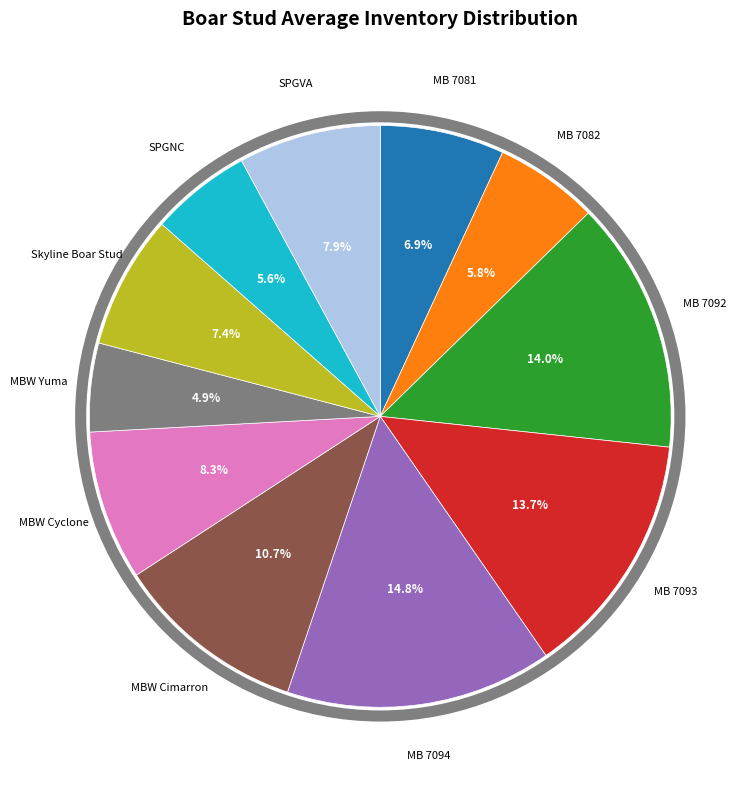

Which has a higher value, MB 7082 or MB 7081?

MB 7081